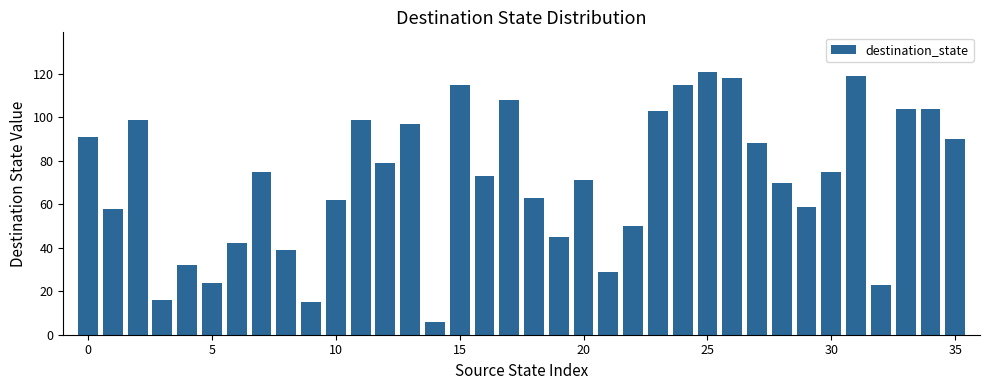

What is the value of the 21st bar from the left?

71